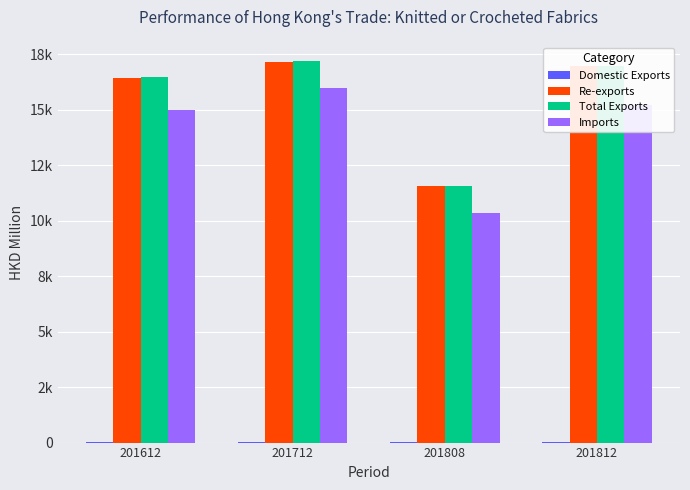

What is the spread (max minus min) of values at 201812?

16945.4